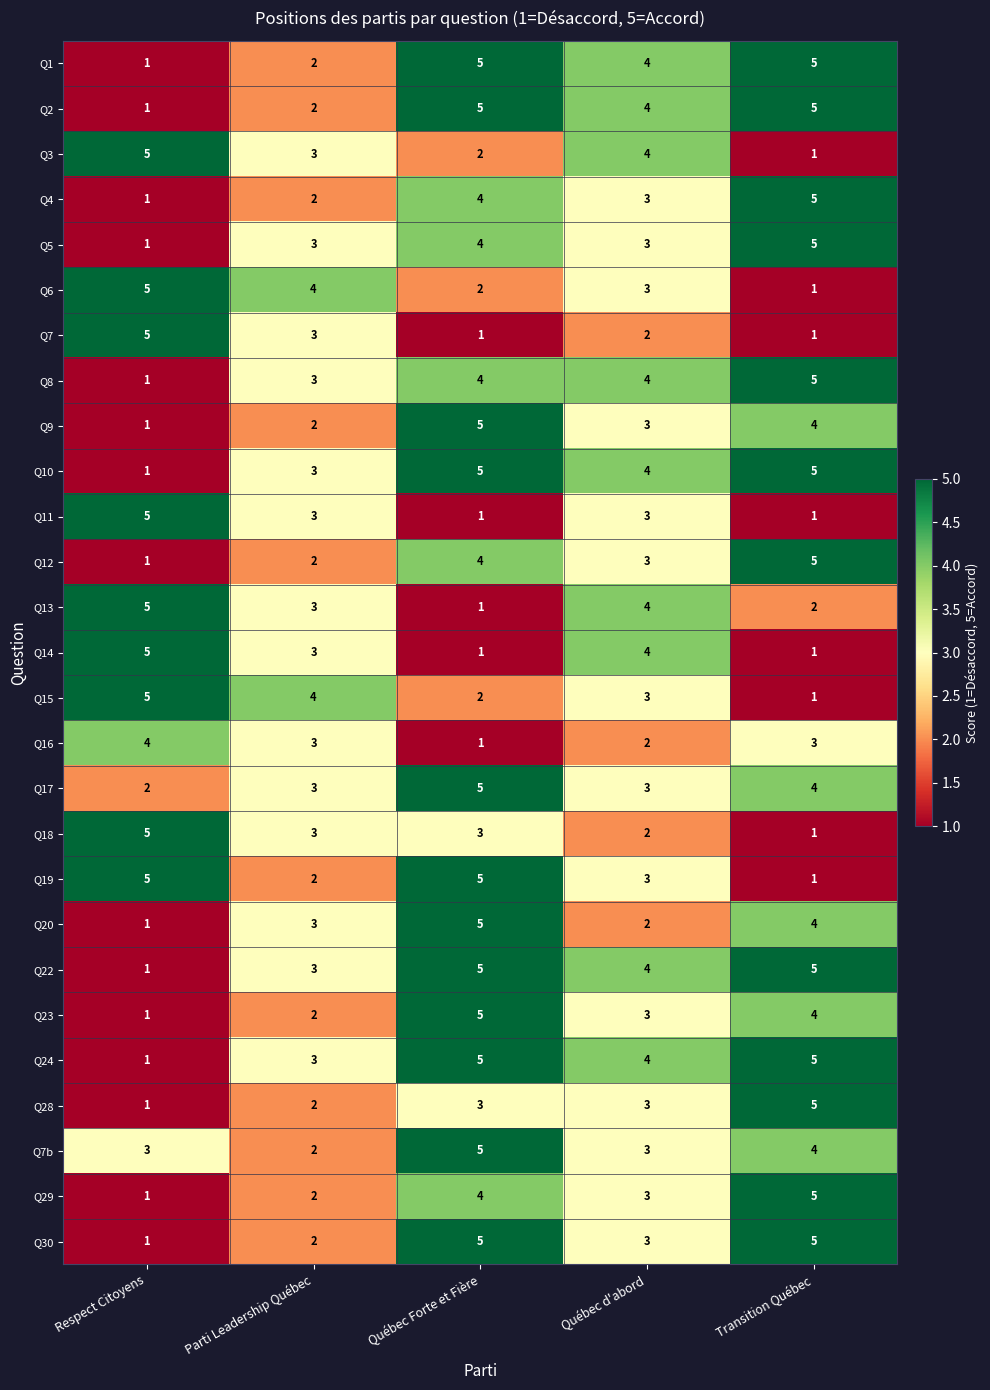

At which label does Q29 first exceed 3?

Québec Forte et Fière